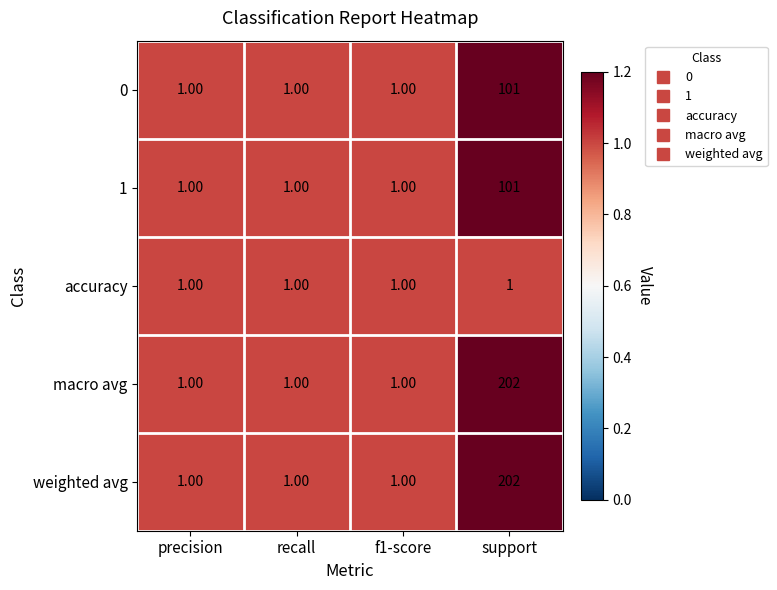

What is the spread (max minus min) of values at support?

201